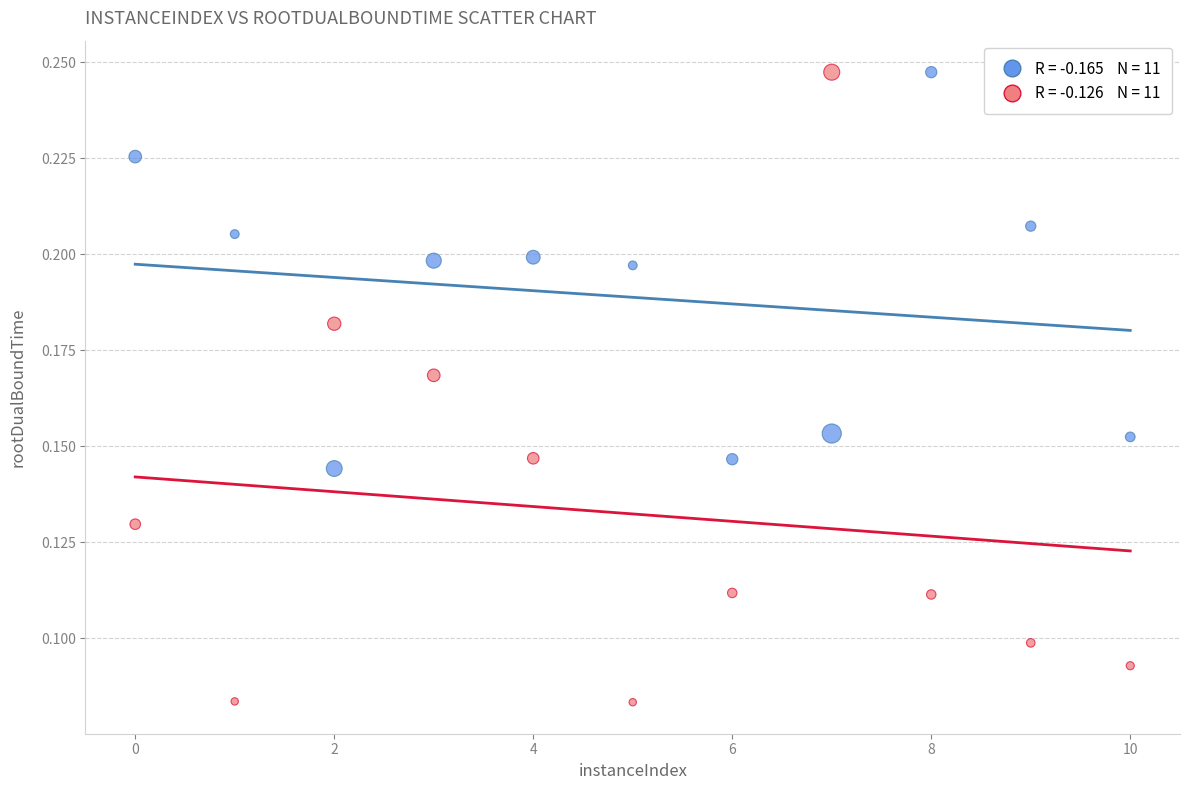

Across all data points, what is the range of X values (max minus min)?

10.0